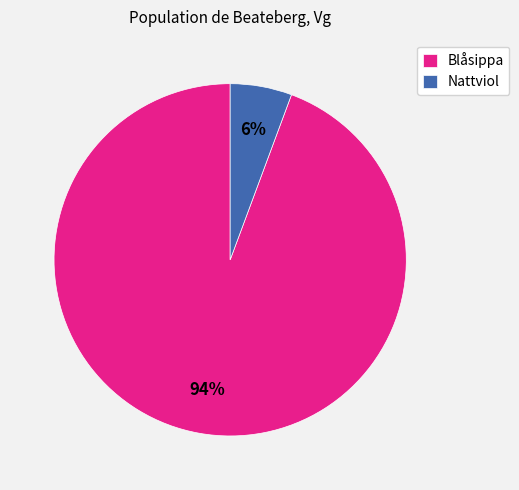

How many slices are in this pie chart?

2